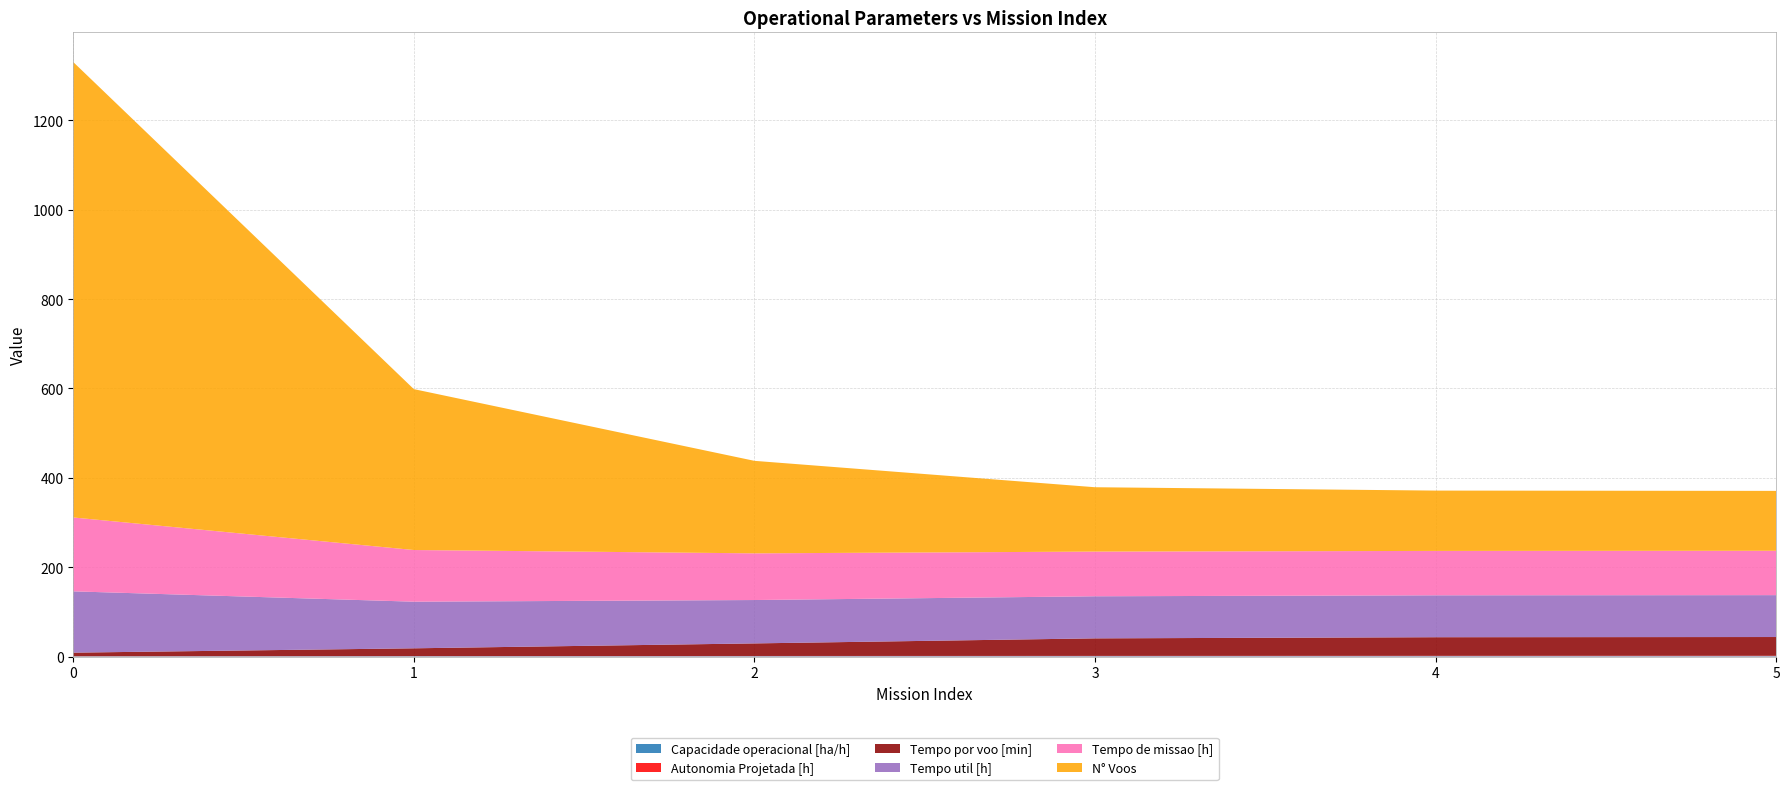

Reading left to right, what are all the values shown in this chart?

Capacidade operacional [ha/h]: 0.6	0.9	1.0	1.0	1.0	1.0
Autonomia Projetada [h]: 0.1	0.3	0.4	0.6	0.7	0.8
Tempo por voo [min]: 8.1	17.4	28.1	39.2	41.7	42.0
Tempo util [h]: 137.2	104.3	97.0	94.2	93.8	93.7
Tempo de missao [h]: 165.3	115.6	104.5	100.0	99.3	99.3
N° Voos: 1019.0	360.0	207.0	144.0	135.0	134.0